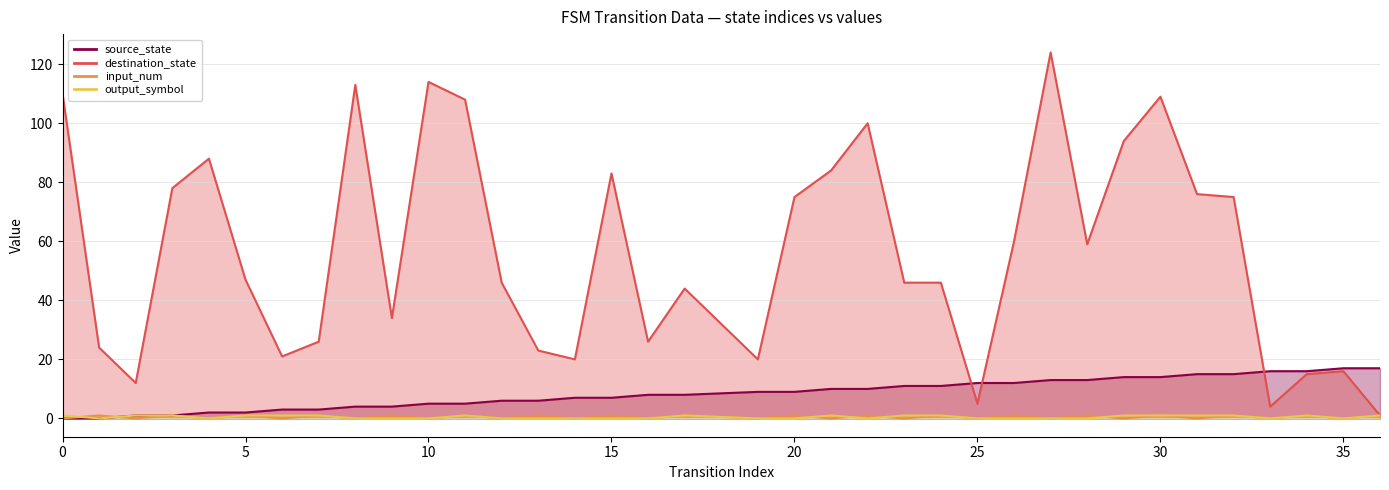

Where is the first local maximum for destination_state?

4